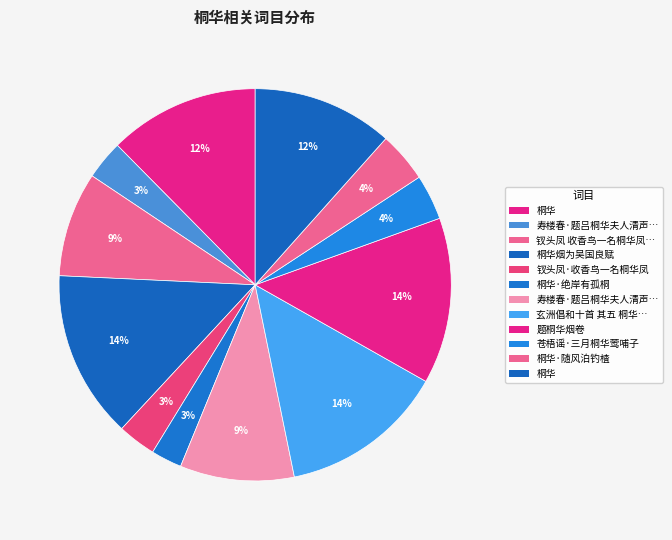

How many slices are in this pie chart?

12